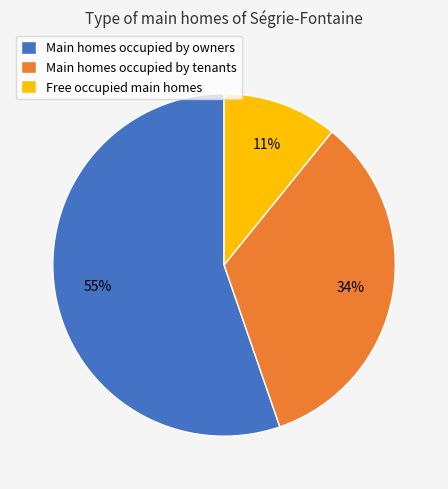

To the nearest percent, what is the average slice percentage?

33%